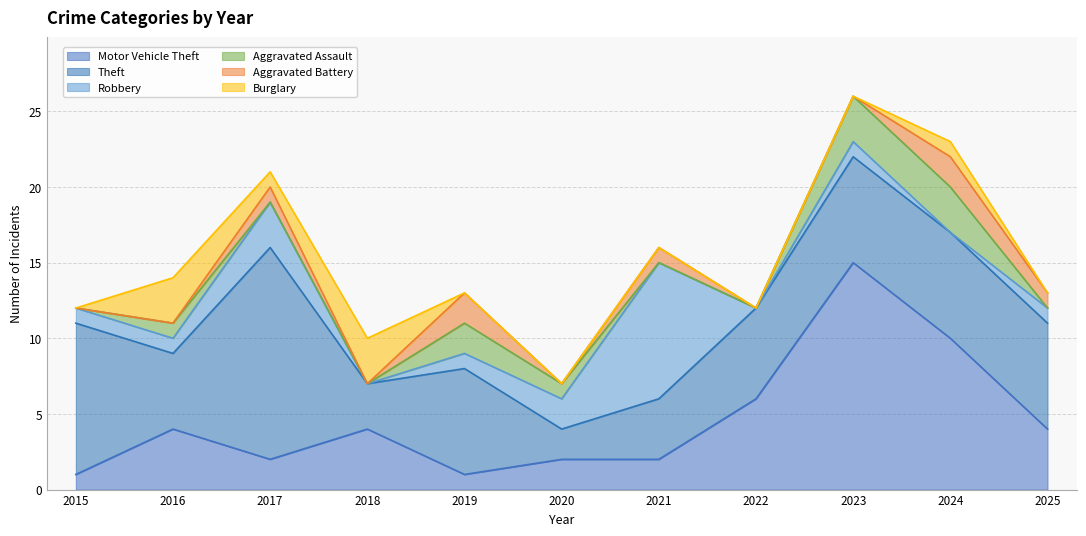

List the labels in order of Aggravated Assault value, largest first.

2023, 2024, 2019, 2016, 2020, 2015, 2017, 2018, 2021, 2022, 2025